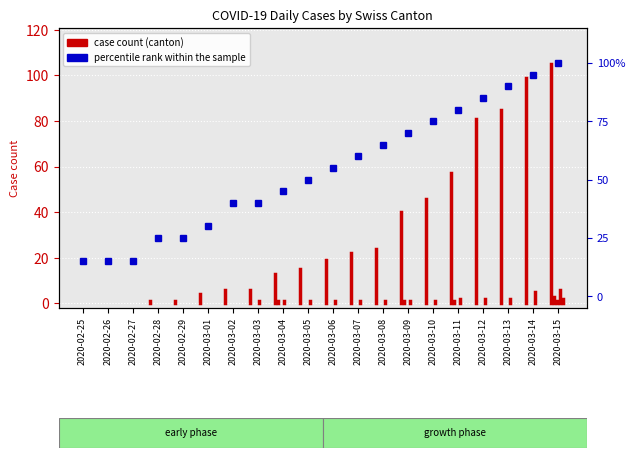

Count the number of categories in the chart.

20